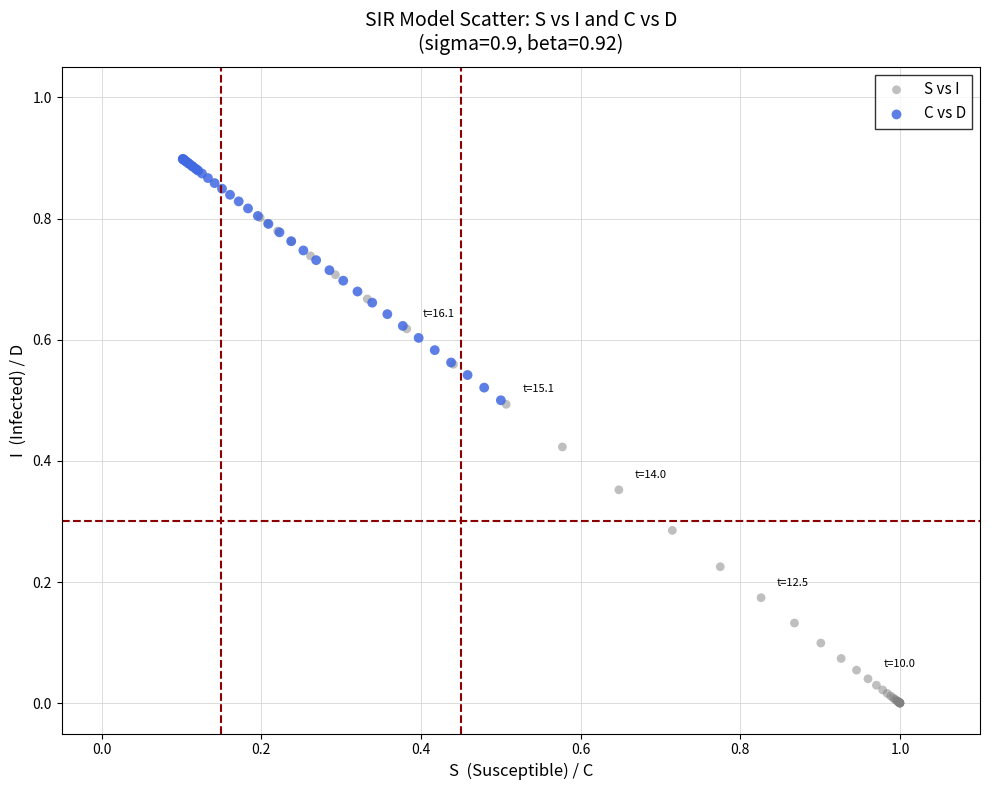

Which series contains the highest Y value?

C vs D